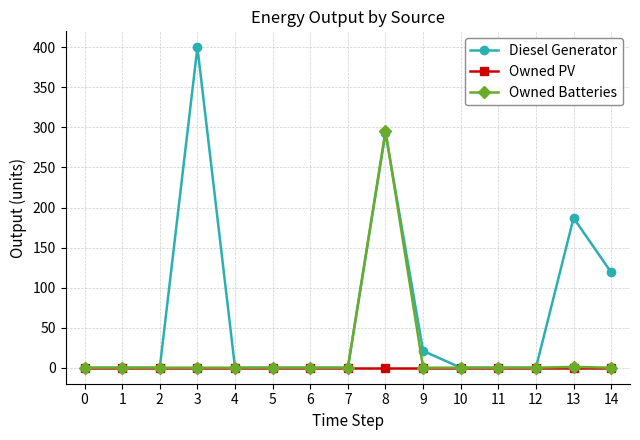

True or false: Diesel Generator has a value of 0 at 5.

True